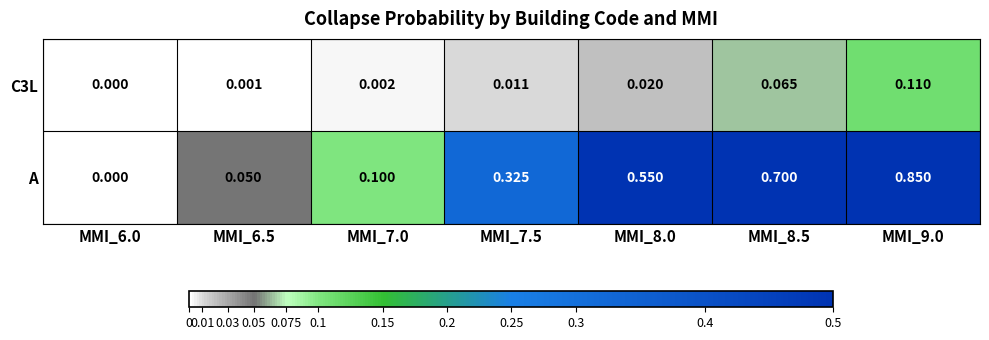

Which series has the largest range (max minus min)?

A